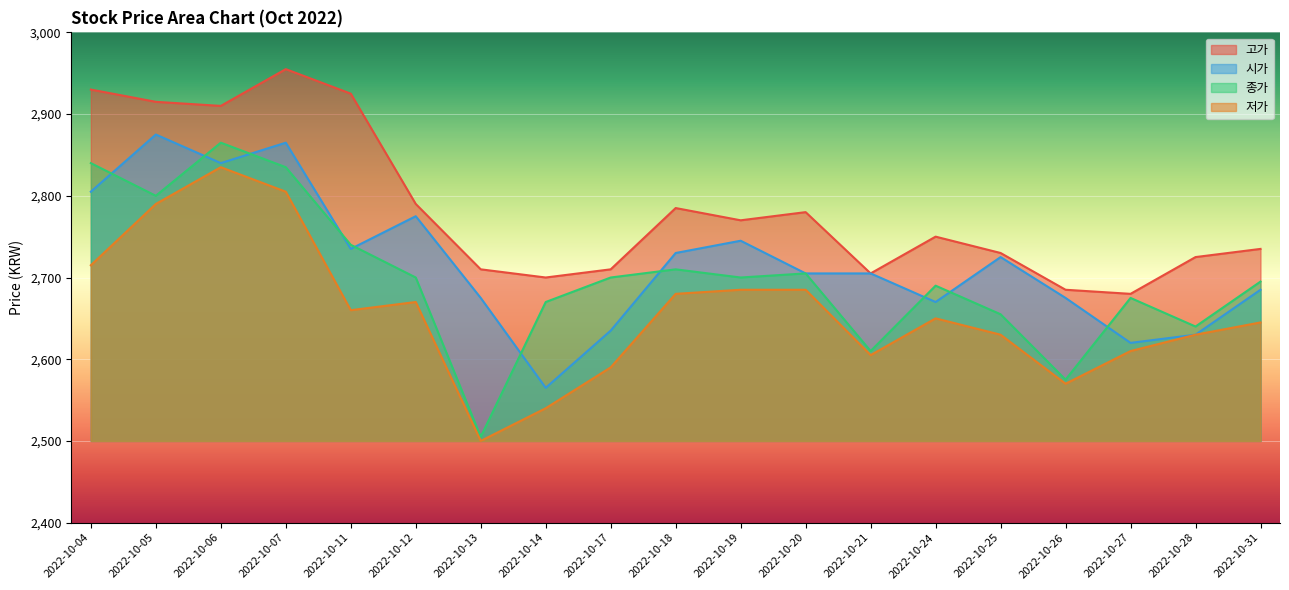

What is the greatest value displayed?

2955